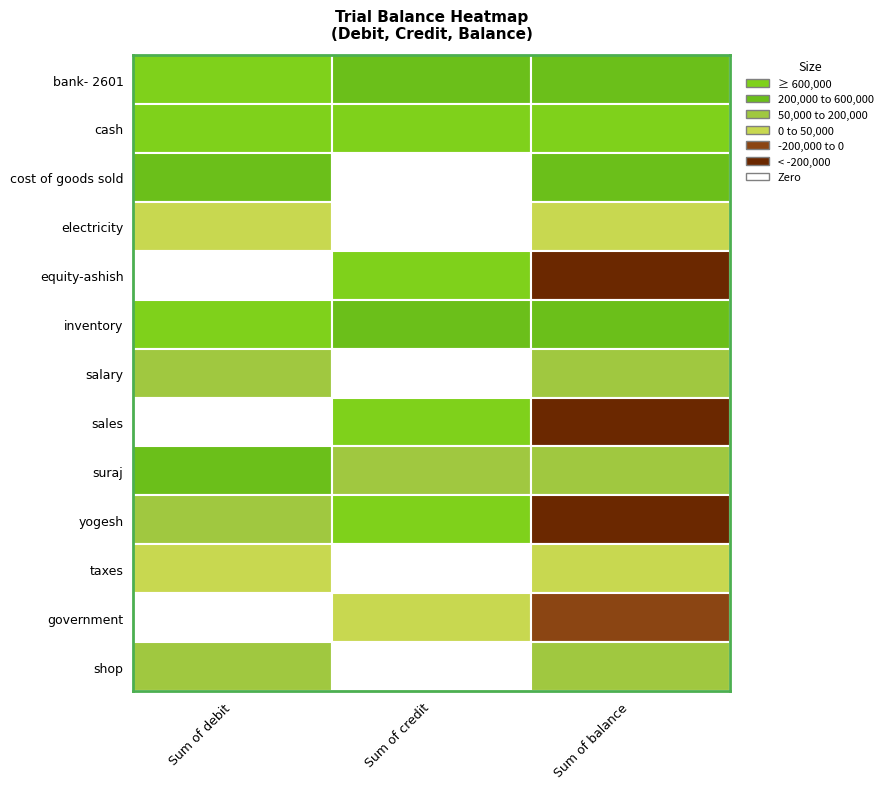

Rank the series at 1 from lowest to highest value.

cost of goods sold, electricity, salary, taxes, shop, government, suraj, bank- 2601, inventory, yogesh, sales, cash, equity-ashish